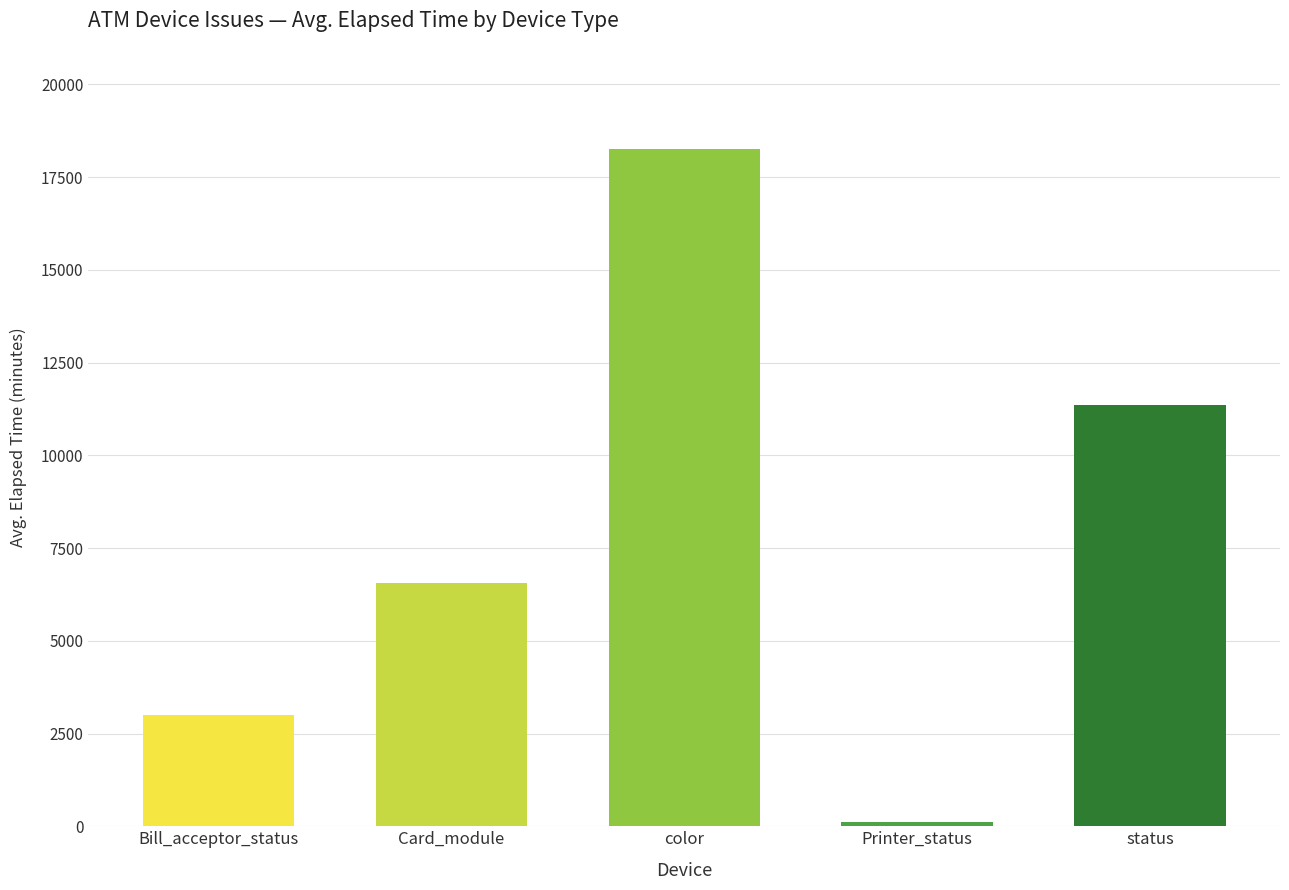

Reading right to left, what are all the values shown in this chart?

11346.6	105.0	18246.2	6567.0	3003.0